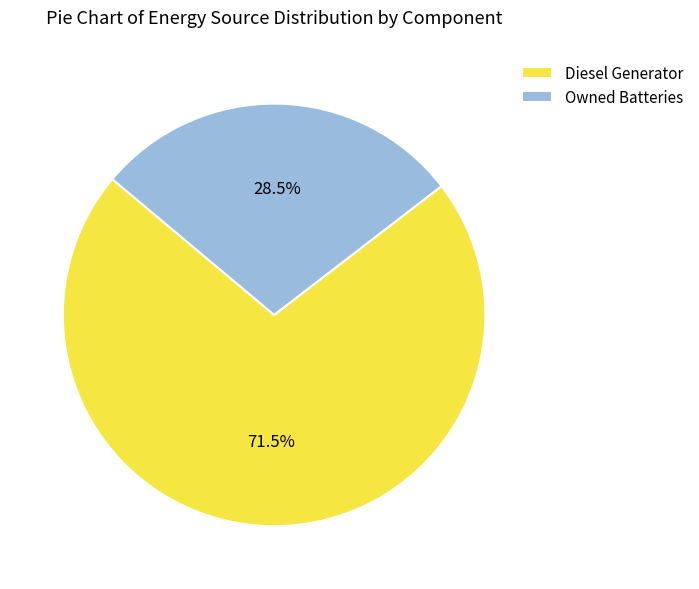

Which has a higher value, Diesel Generator or Owned Batteries?

Diesel Generator